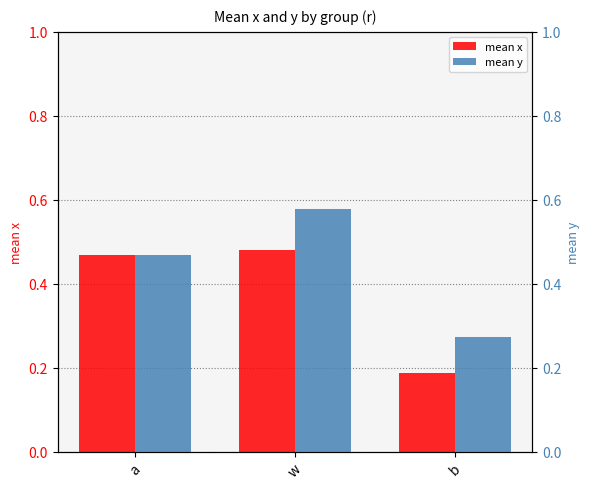

Rank the series at a from highest to lowest value.

mean x, mean y